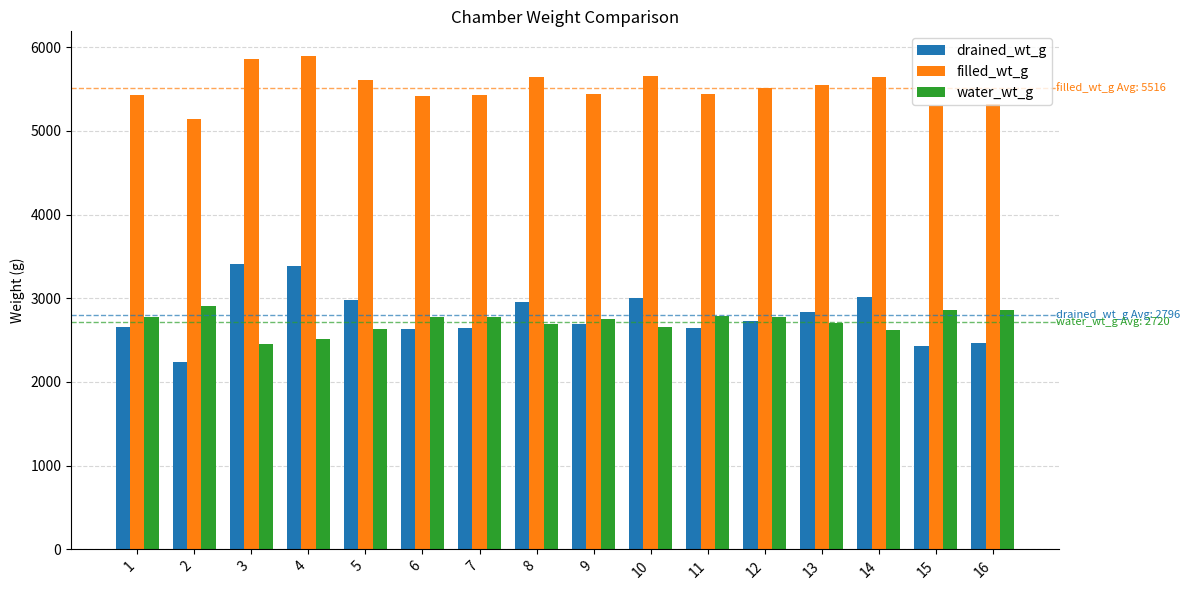

What is the approximate value of water_wt_g at 4?

2509